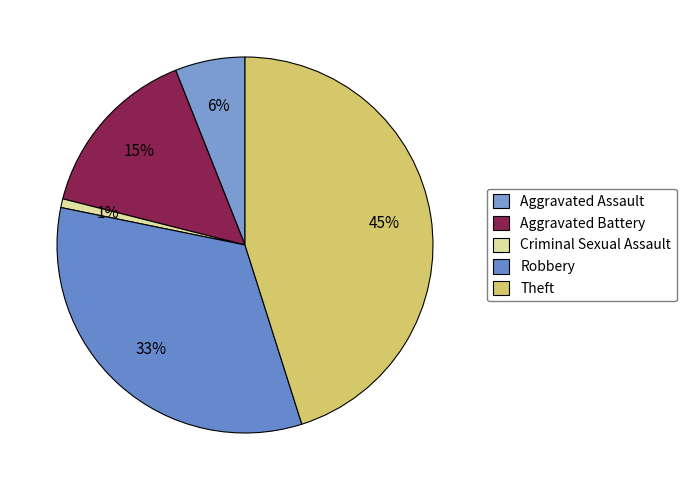

Which slice is the largest?

Theft